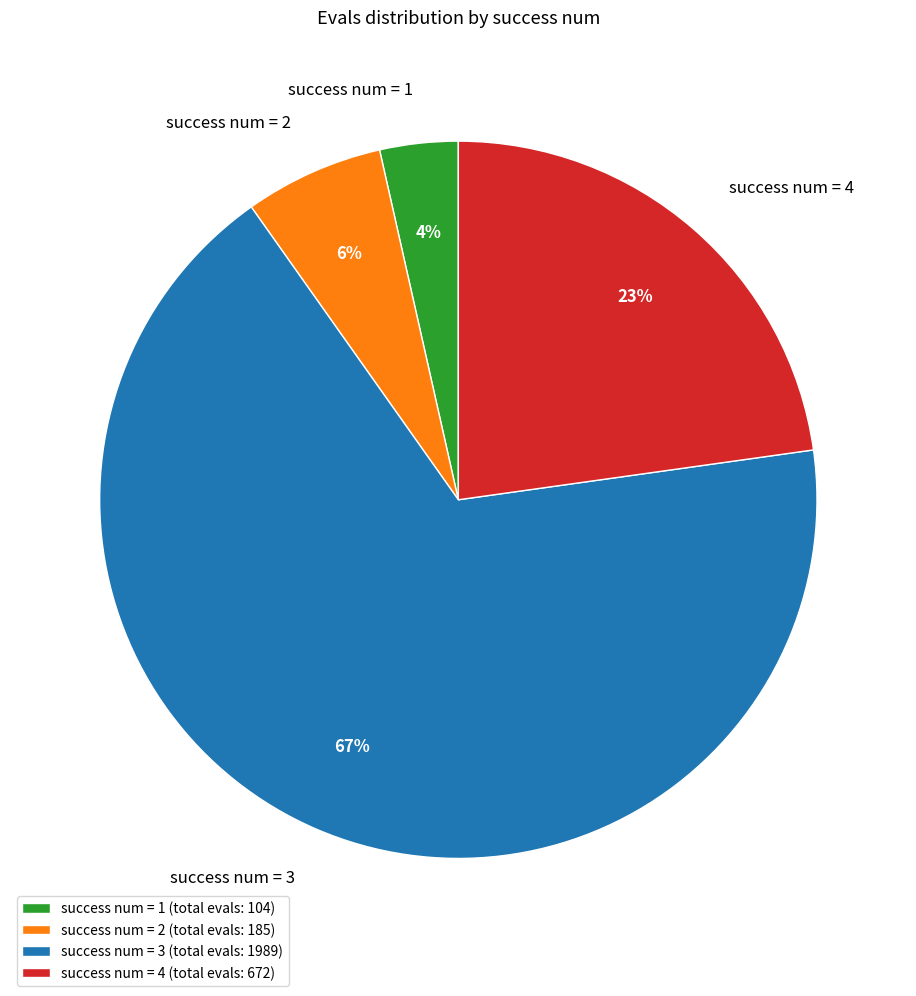

Is there a majority slice in this chart?

Yes